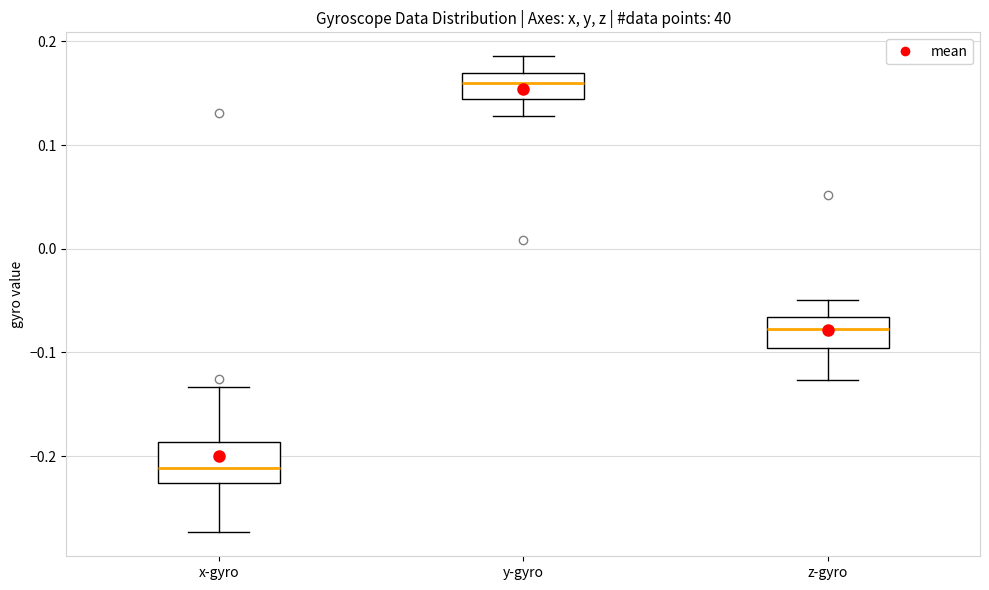

Which box's median line is the lowest?

x-gyro